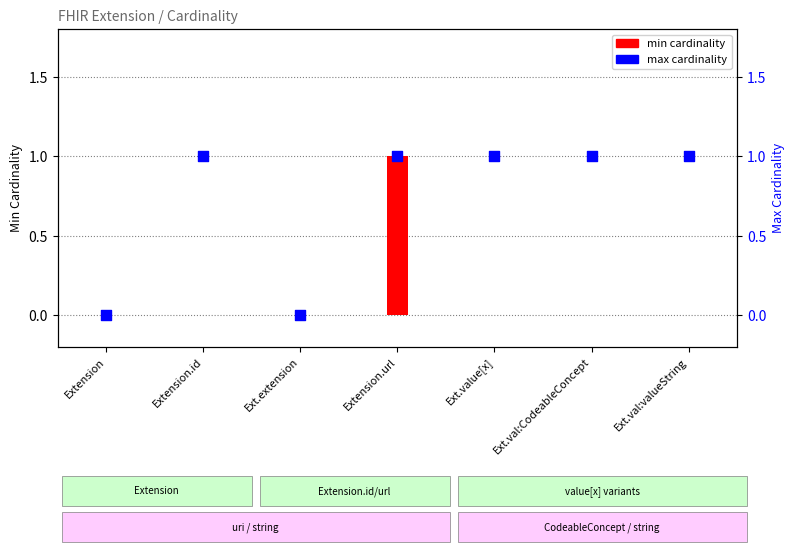

At which category is the sum across all series the highest?

Extension.url